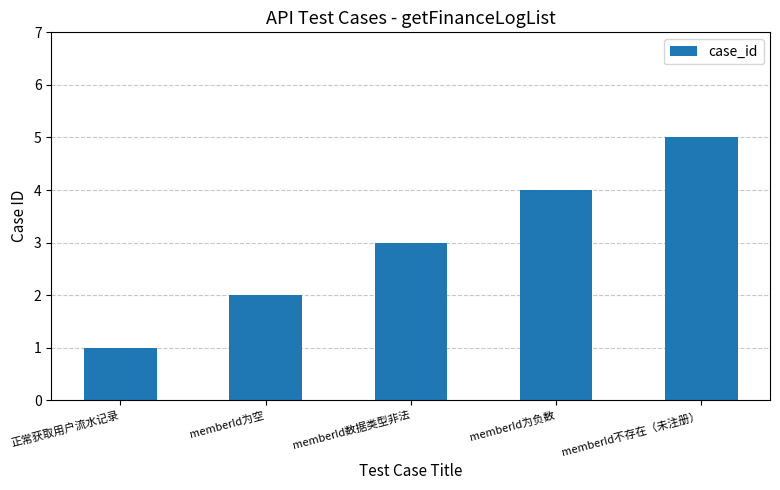

At which category does the chart reach its peak across all series?

memberId不存在（未注册）